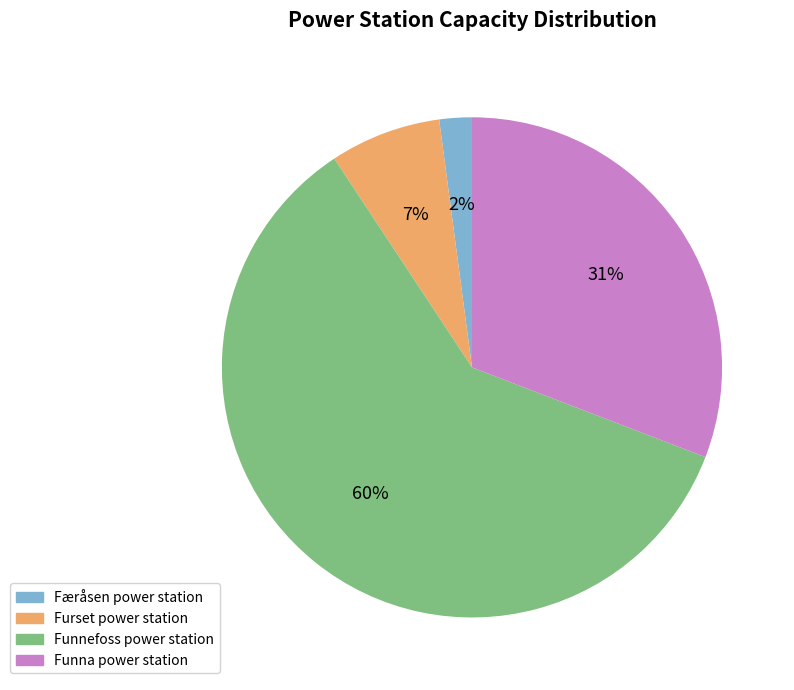

Which slice is the smallest?

Færåsen power station